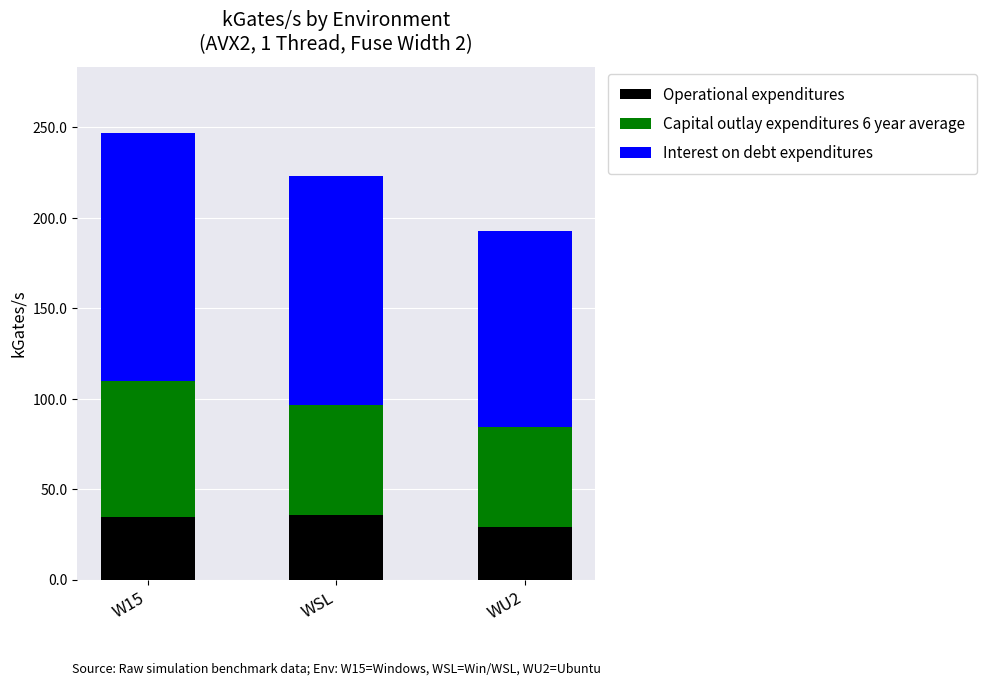

At which category is the sum across all series the highest?

W15